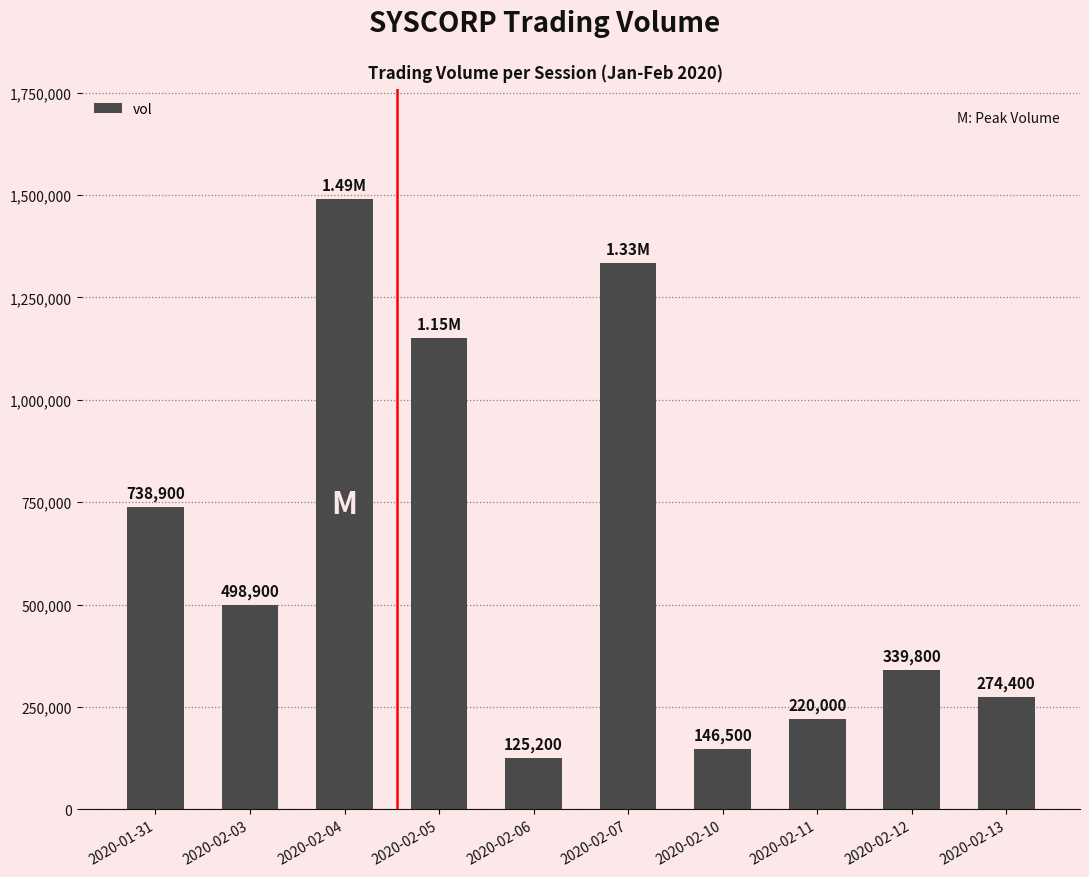

Reading left to right, extract all data points from this chart.

2020-01-31=738900	2020-02-03=498900	2020-02-04=1489700	2020-02-05=1150900	2020-02-06=125200	2020-02-07=1334800	2020-02-10=146500	2020-02-11=220000	2020-02-12=339800	2020-02-13=274400